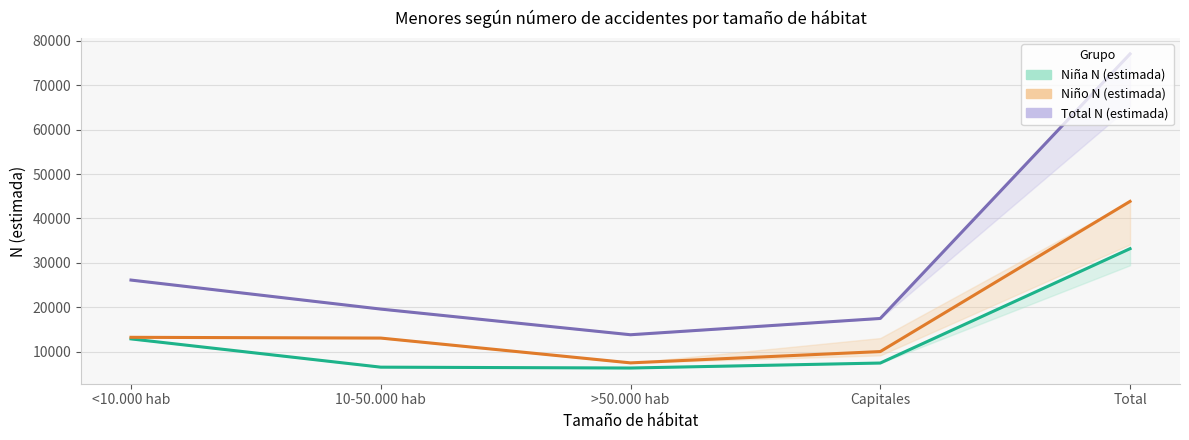

What is the sum of the Total N (estimada) values at Total and Capitales?

94527